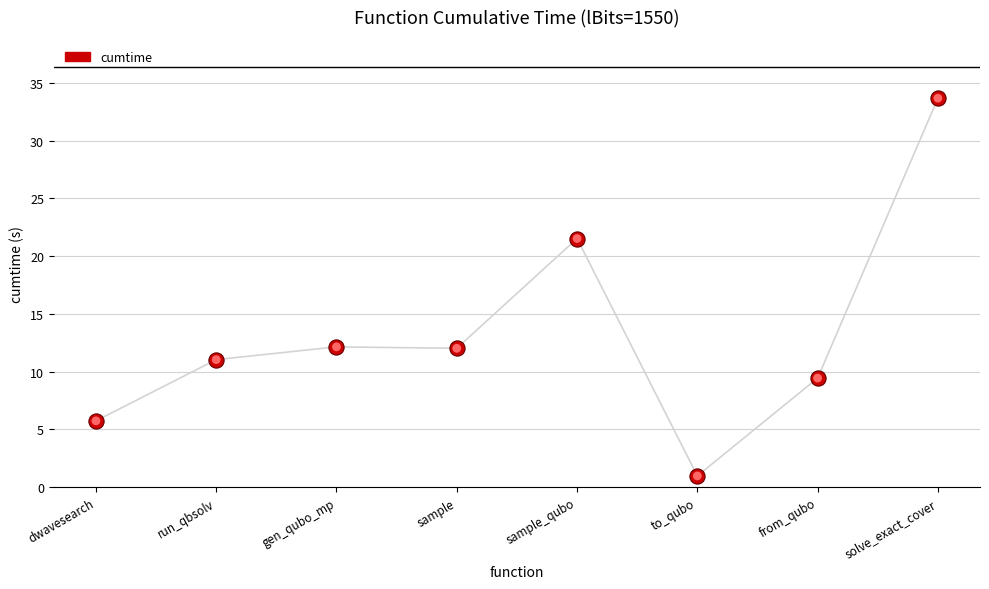

What is the change in value from gen_qubo_mp to from_qubo?

-2.7